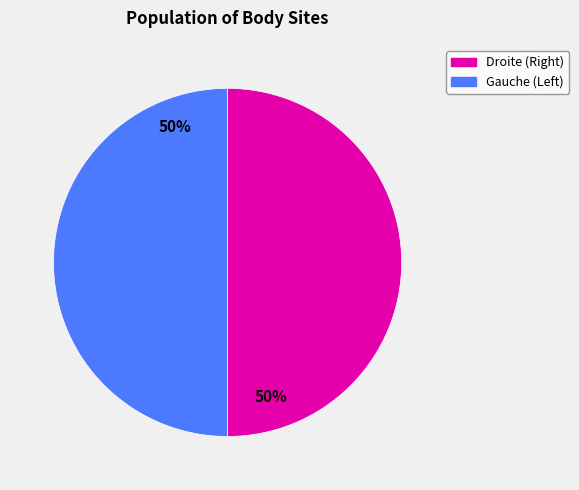

To the nearest percent, what is the average slice percentage?

50%